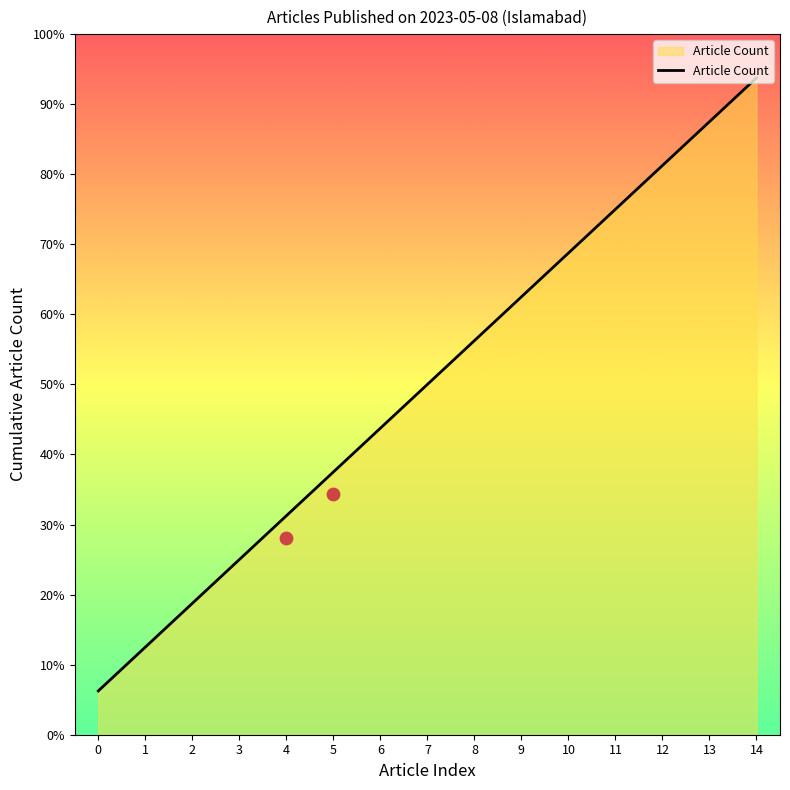

Approximately how many times larger is the value at 6 compared to 9?

0.7